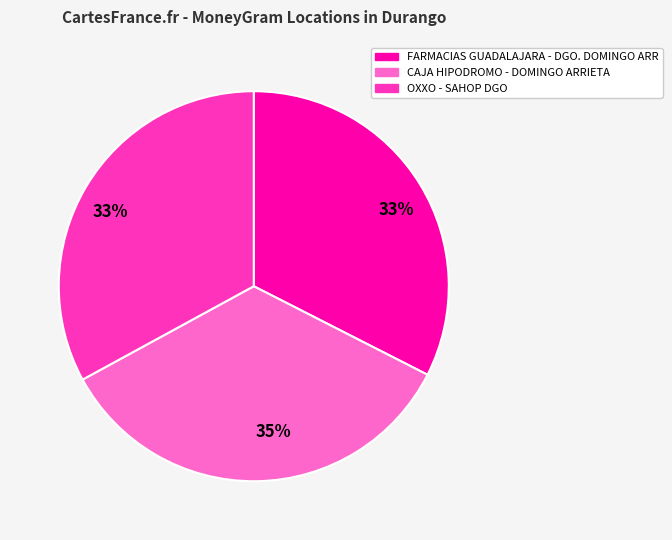

True or false: OXXO - SAHOP DGO accounts for 41% of the total.

False